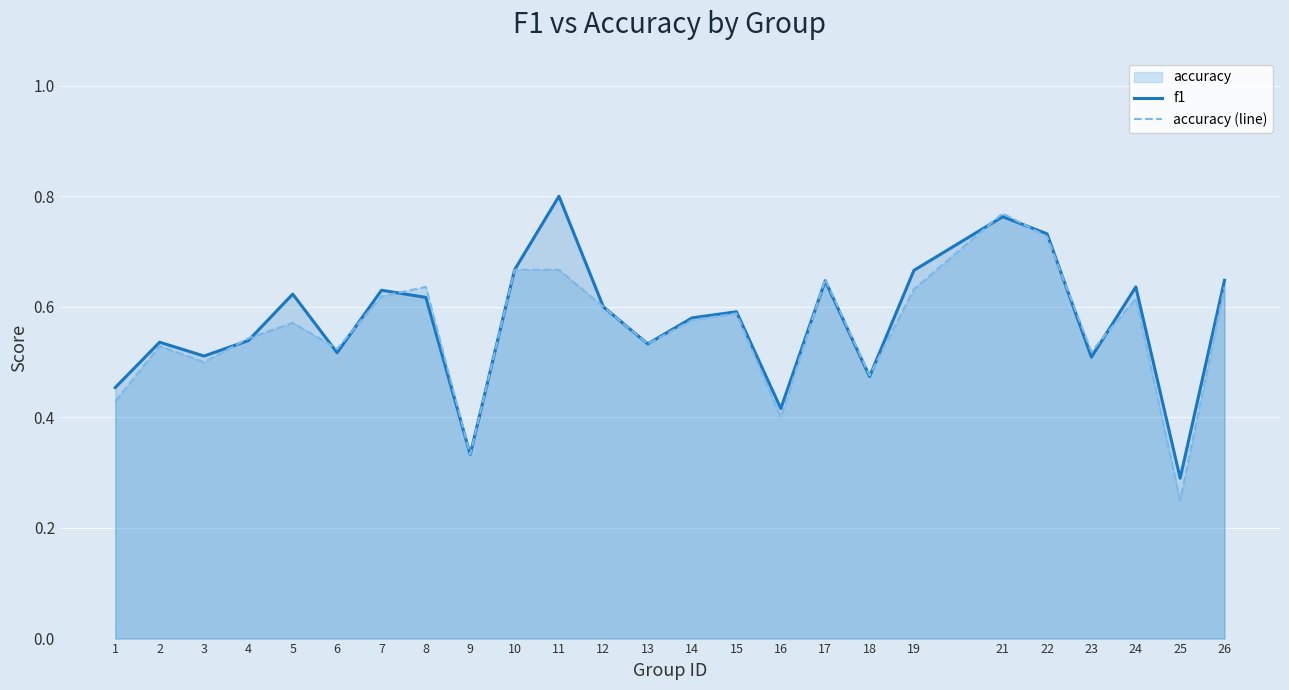

What is the value of the f1 point at the 4th from the left?

0.5